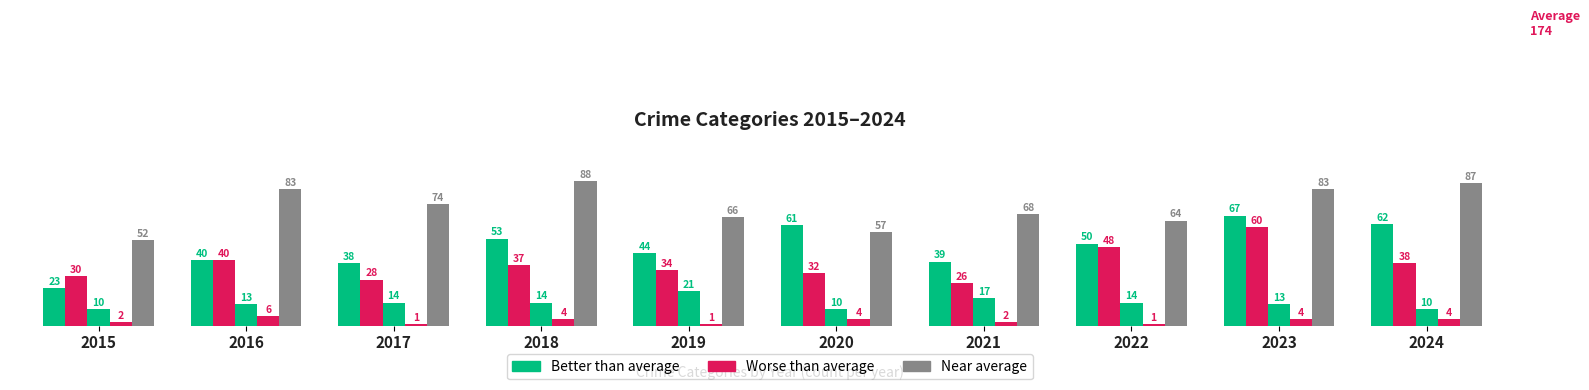

How many categories are shown in the chart?

10